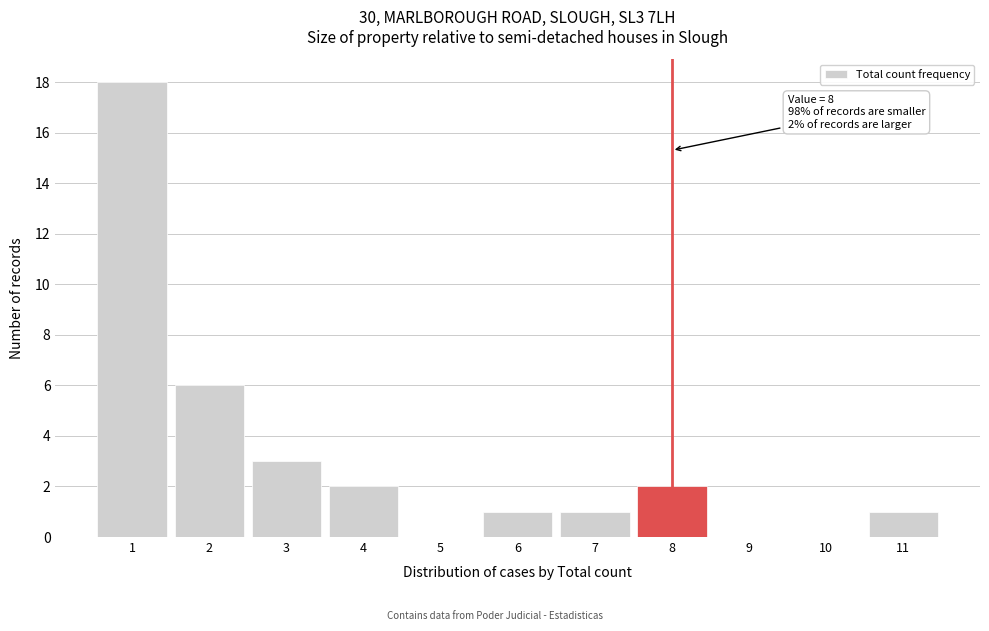

Which range on the x-axis has the tallest bar?

0.5 to 1.5